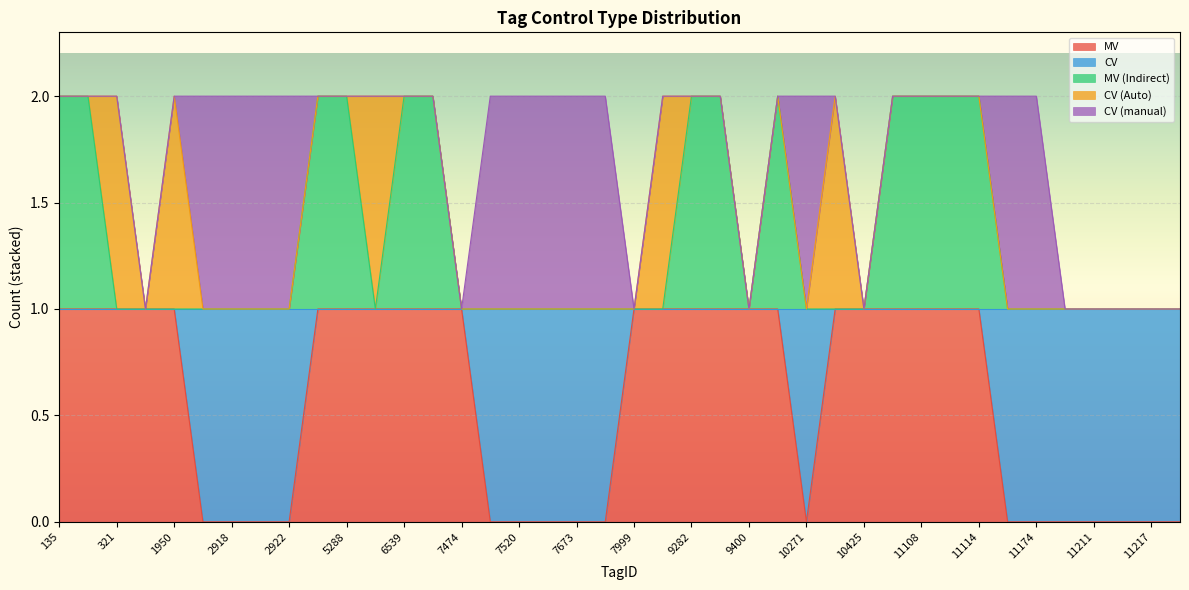

At 7483, list the series in order from largest to smallest.

CV, CV (manual), MV, MV (Indirect), CV (Auto)